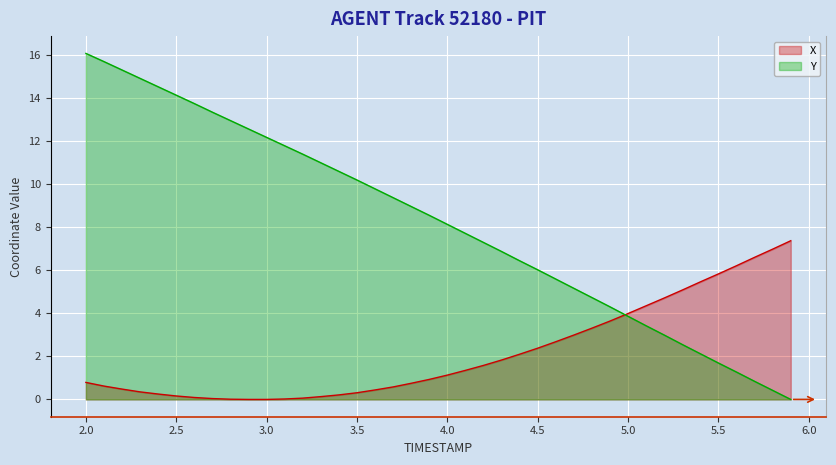

What is the highest value of the Y series?

16.1